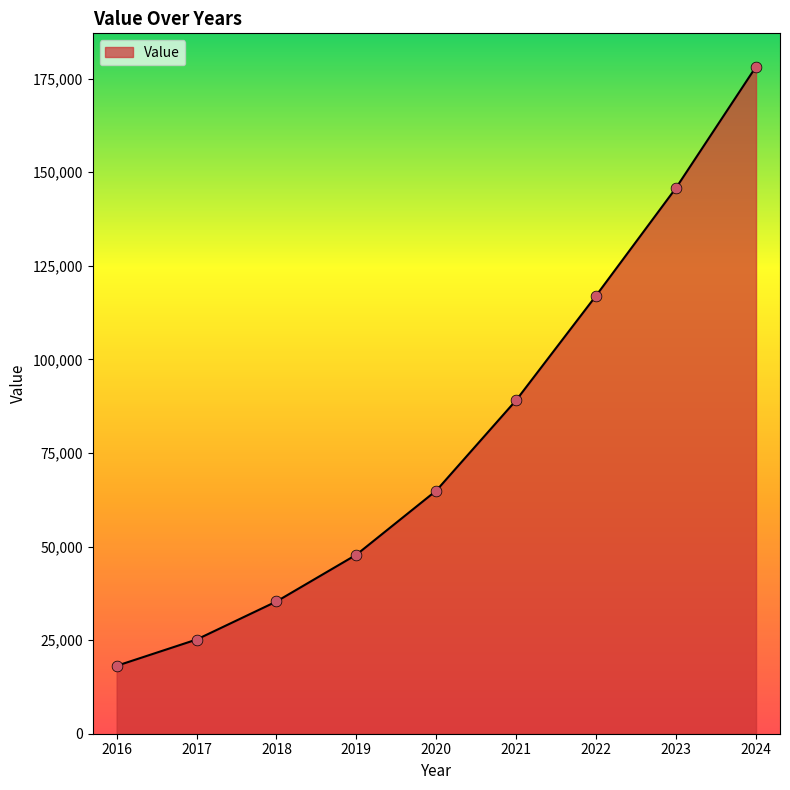

What is the ratio of the value at 2018 to the value at 2024?

0.2